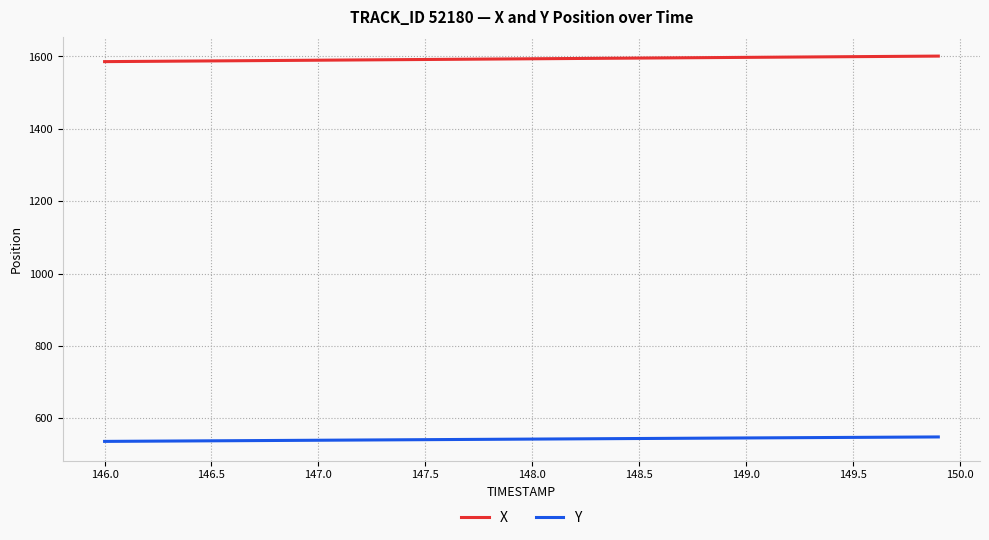

List the series in order of their peak value, highest first.

X, Y